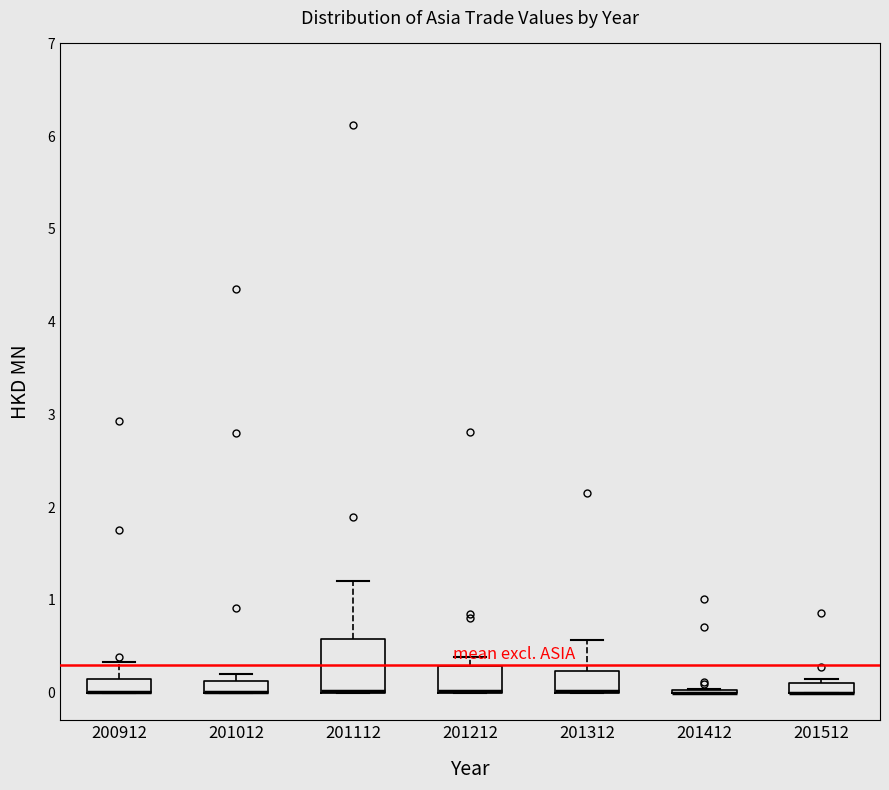

Comparing the boxes themselves (not the whiskers), which one is the tallest?

201112